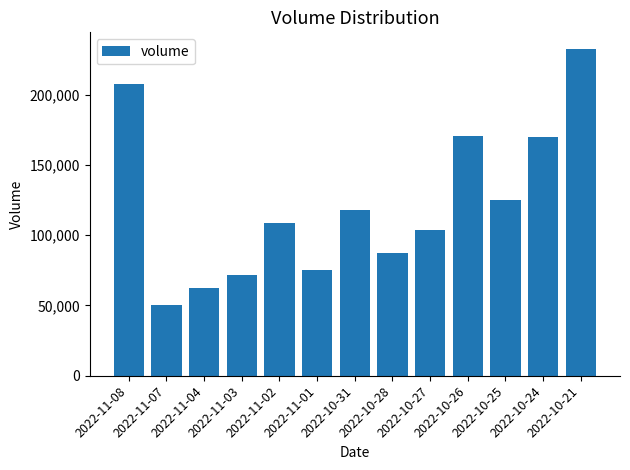

Approximately how many times larger is the value at 2022-11-02 compared to 2022-11-04?

1.8